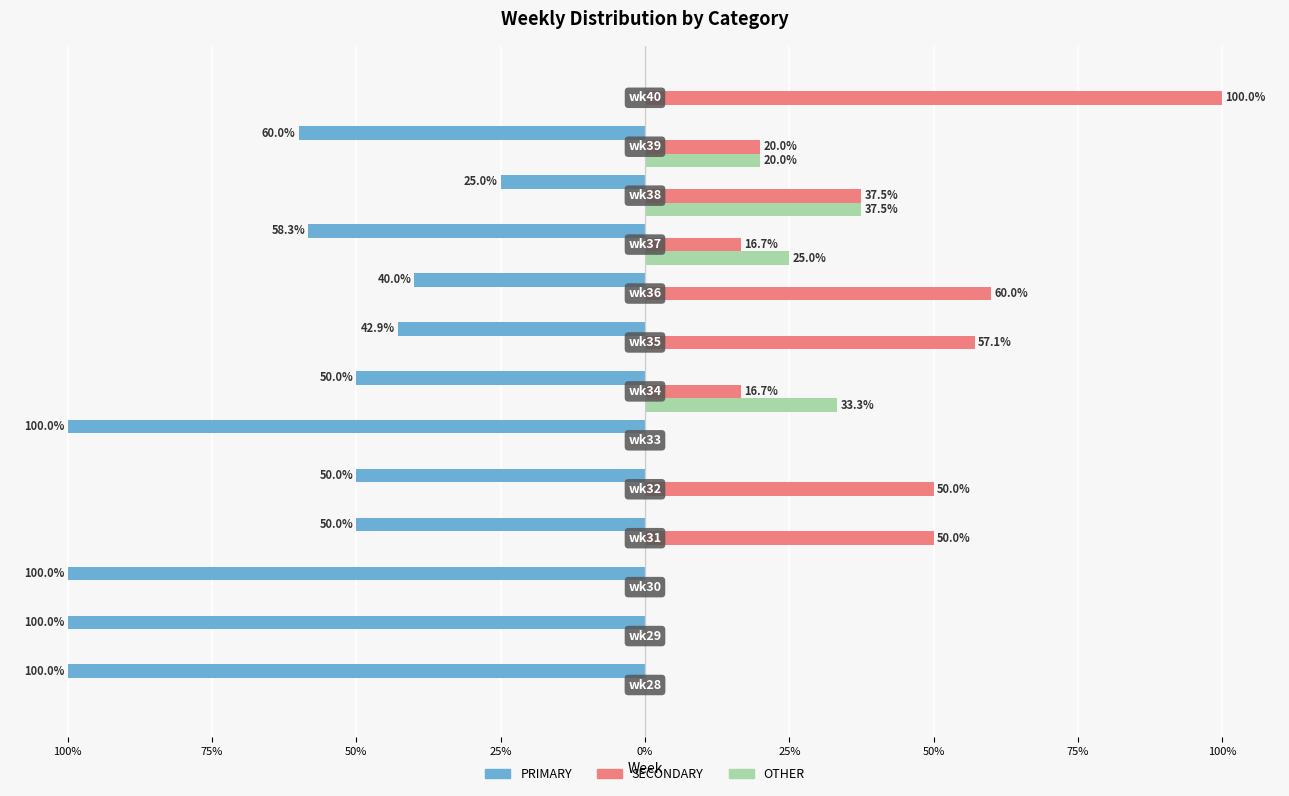

What are all the series names shown in the legend?

PRIMARY, SECONDARY, OTHER